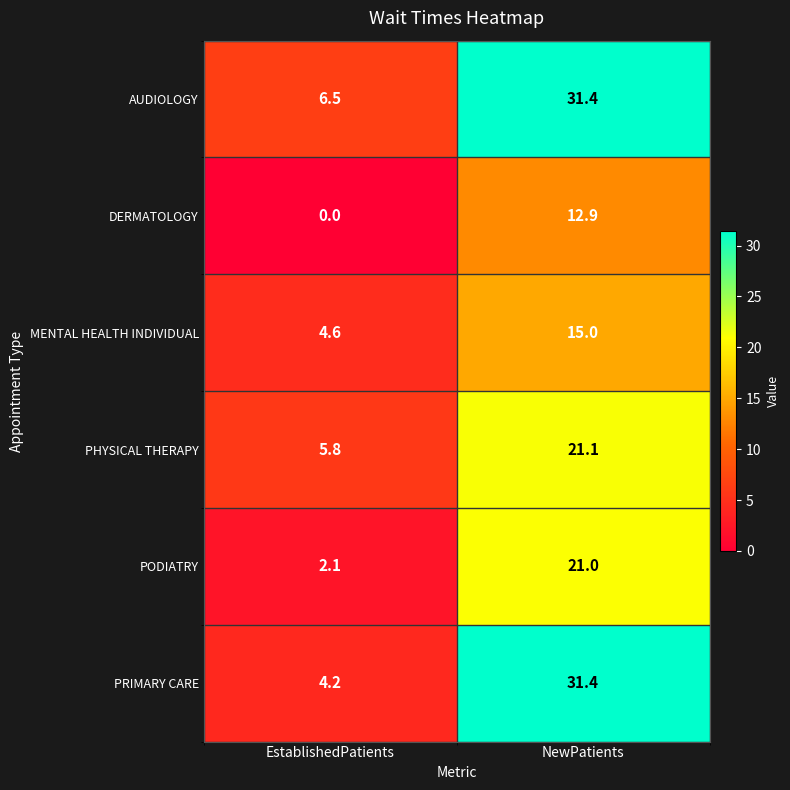

What is the average value of the MENTAL HEALTH INDIVIDUAL series?

9.8